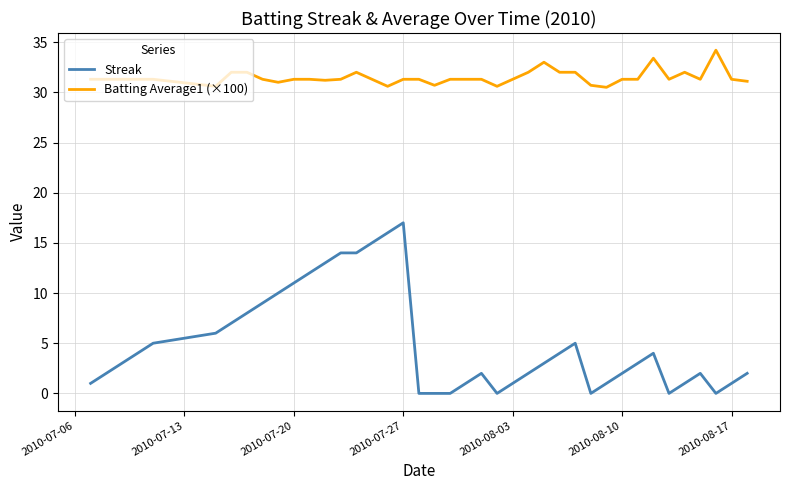

Rank the series by their average value, from highest to lowest.

Batting Average1 (×100), Streak